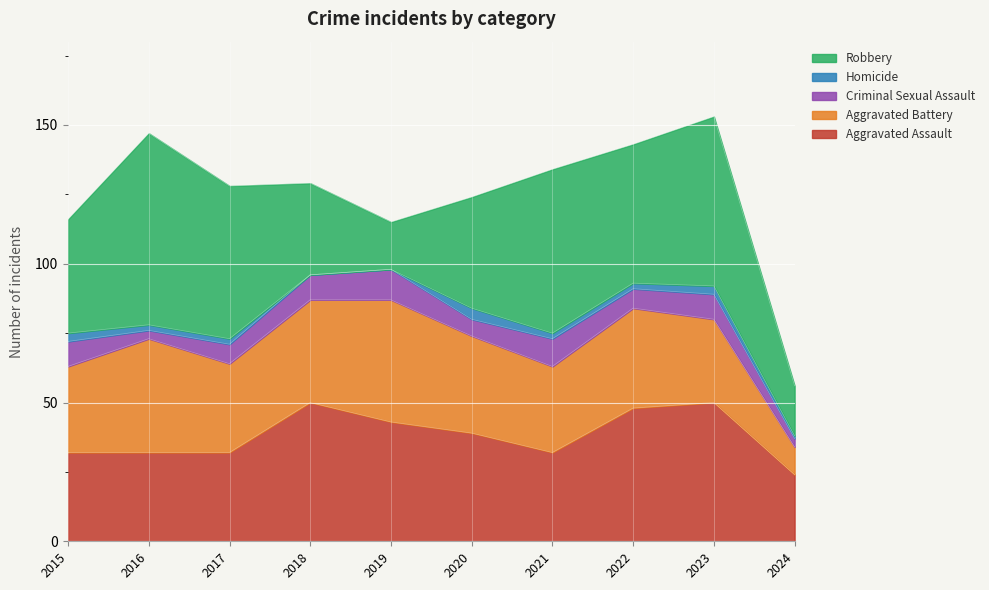

True or false: Criminal Sexual Assault and Aggravated Assault intersect in this chart.

False